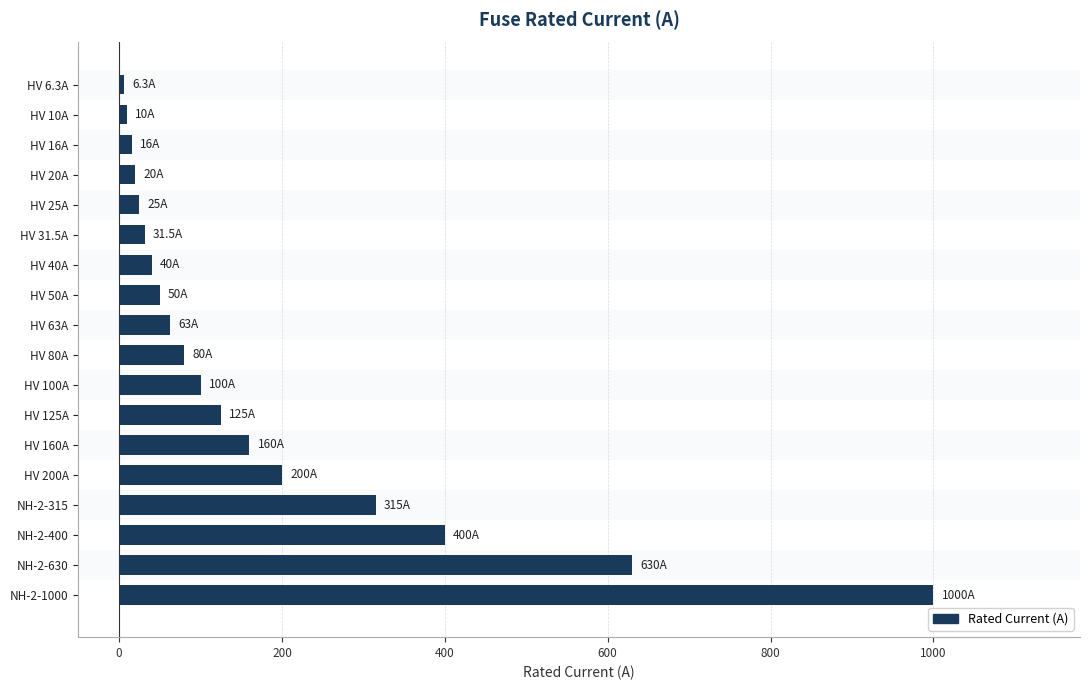

Approximately how many times larger is the value at HV 160A compared to HV 31.5A?

5.1